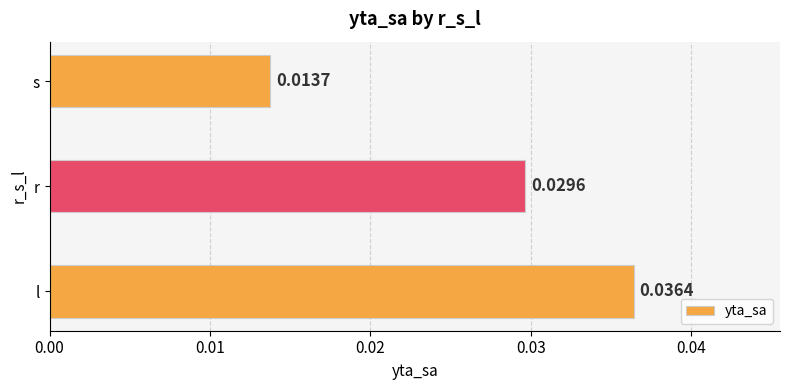

How many series are shown in this chart?

1